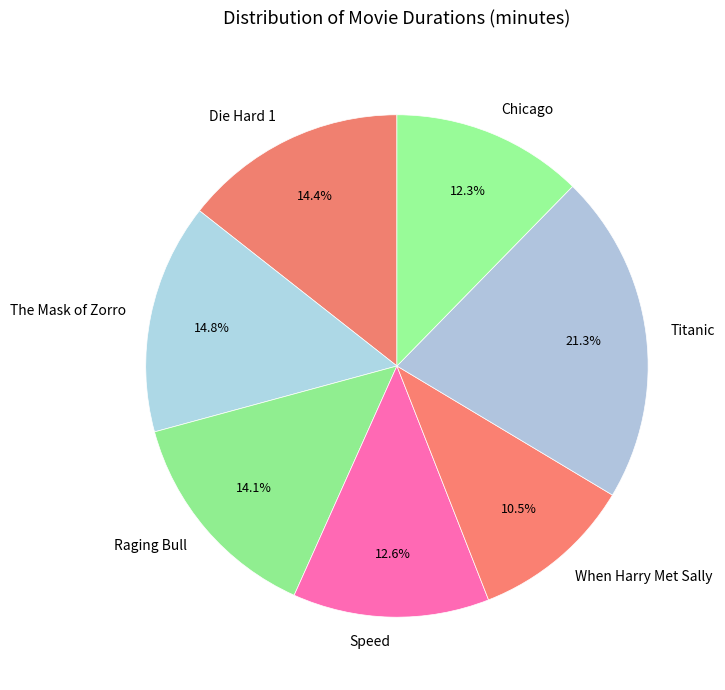

The Die Hard 1 slice represents 1% of the pie. True or false?

False